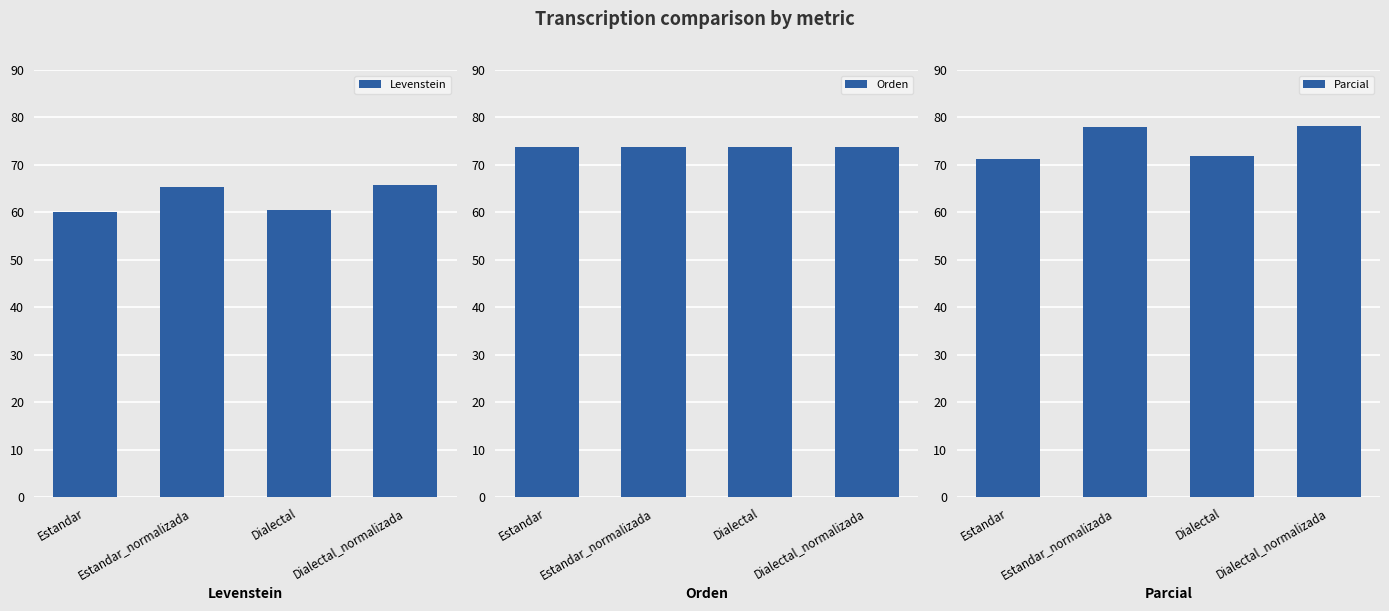

What is the lowest value of the Levenstein series?

60.2